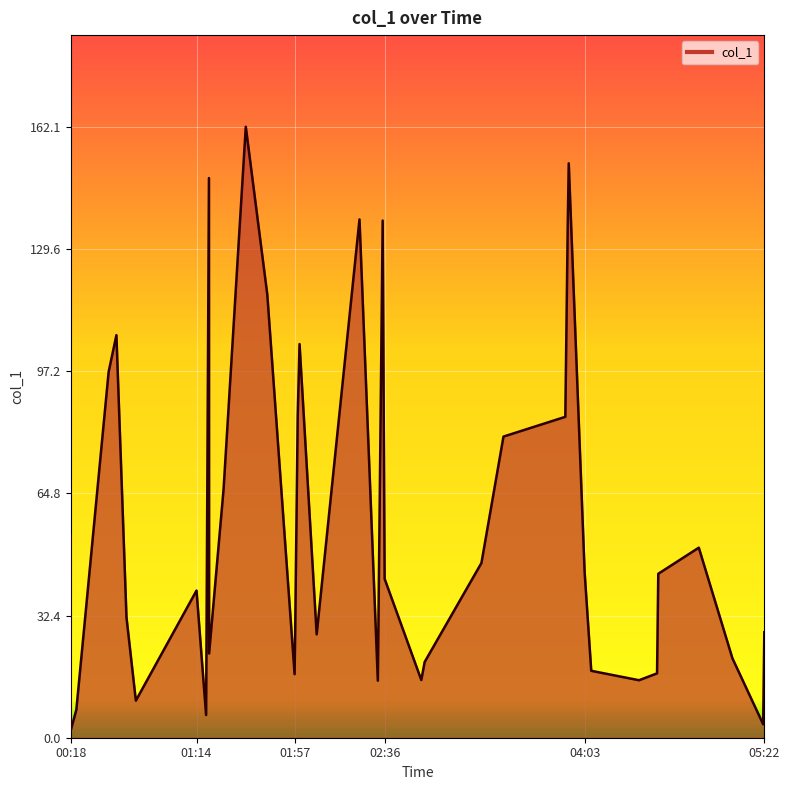

How many data points are less than 43?

20